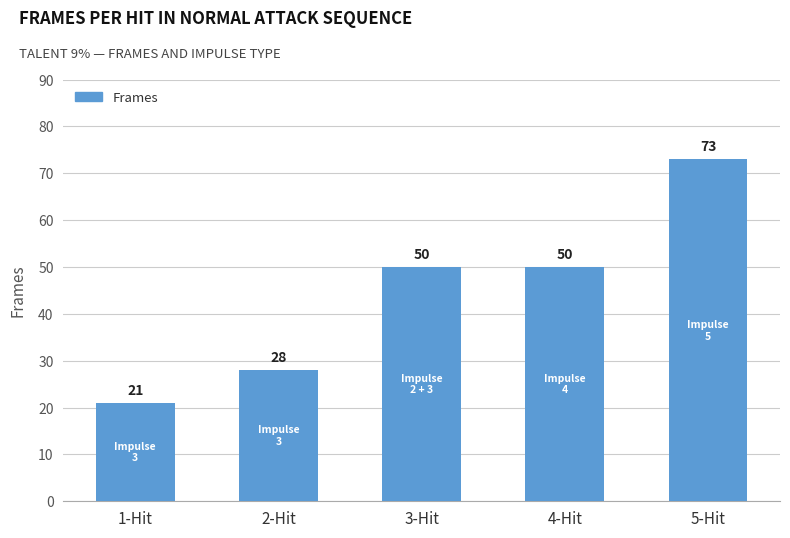

What is the change in value from 2-Hit to 5-Hit?

+45